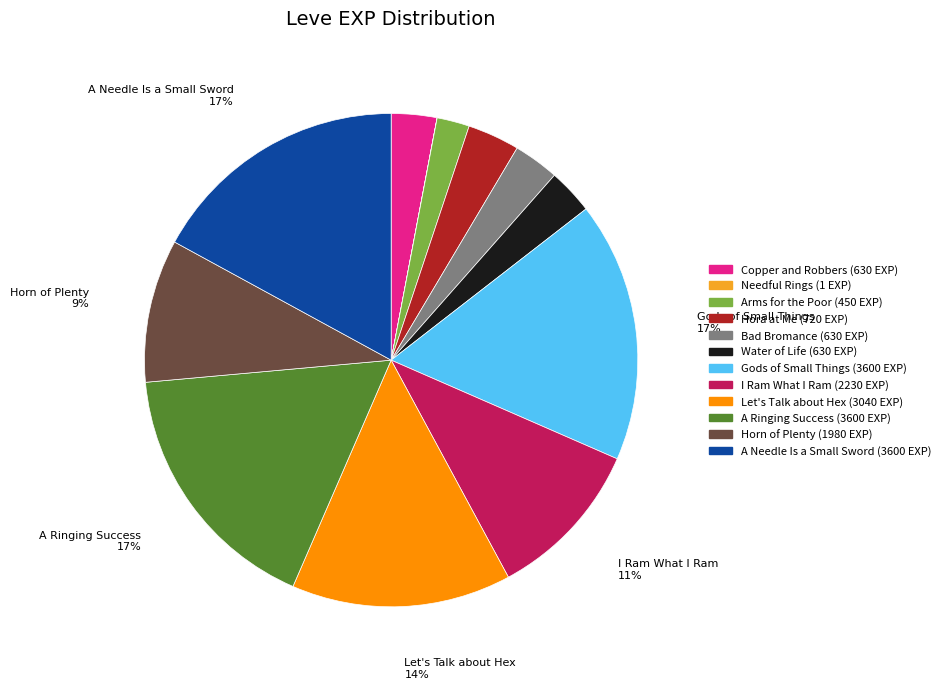

Is there any slice that represents more than half of the pie?

No